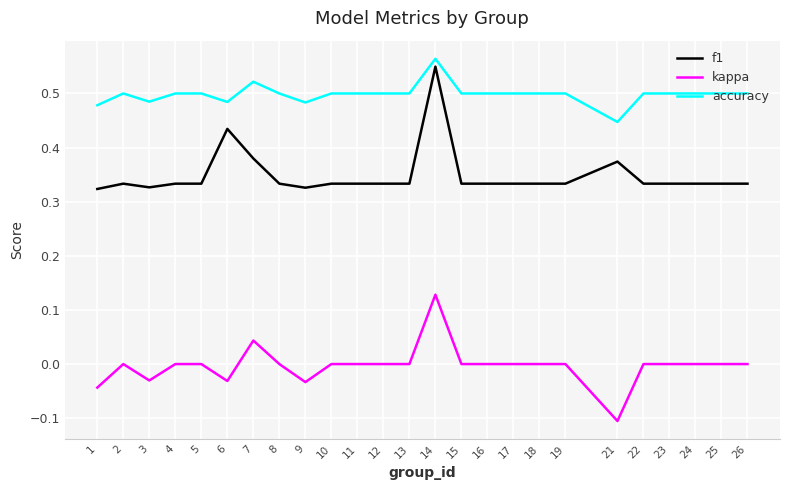

True or false: accuracy and kappa cross at least once.

False